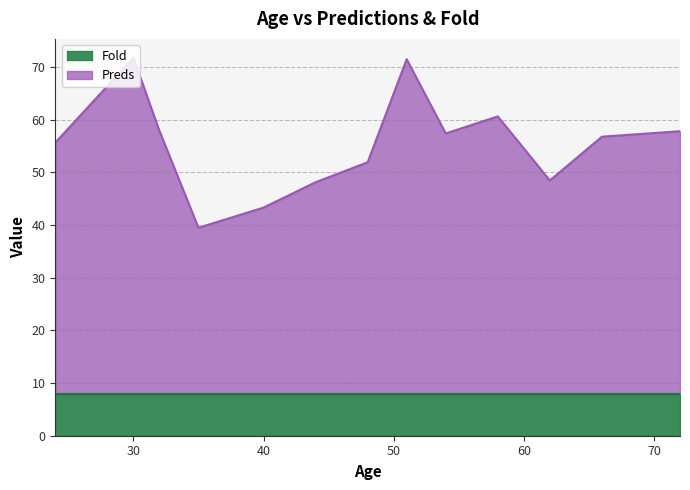

The chart shows a value of 75.2 at 40. True or false?

False